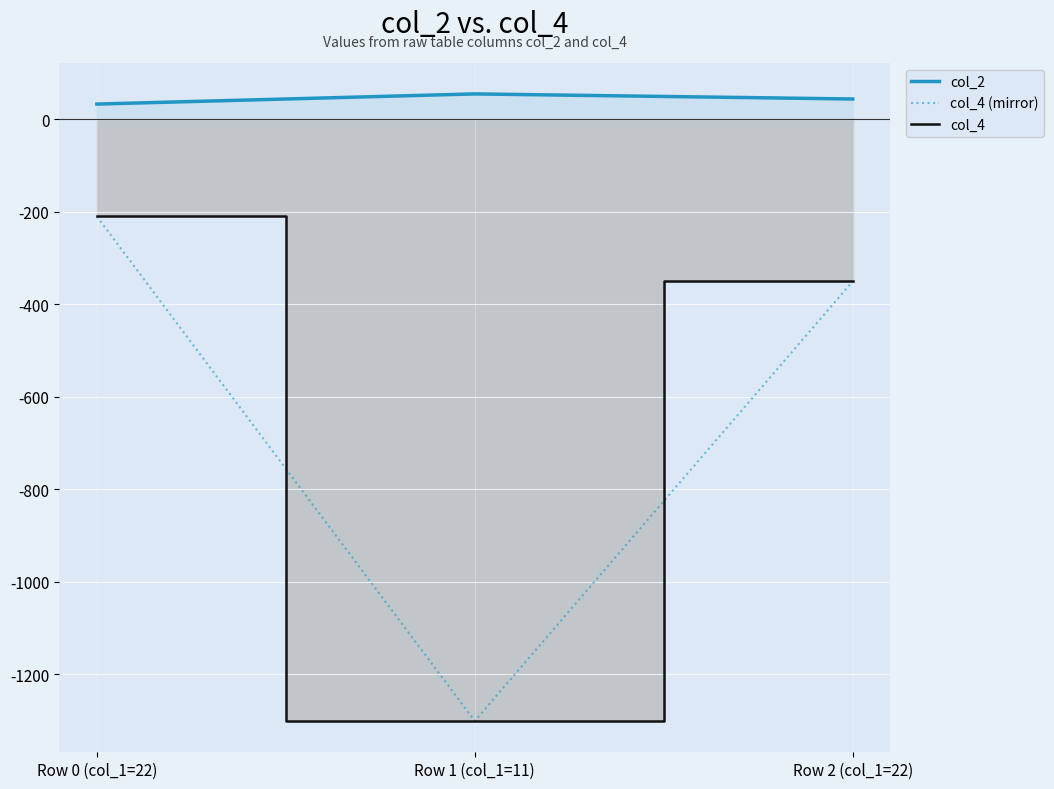

Is this an area chart (filled region under the line)?

No